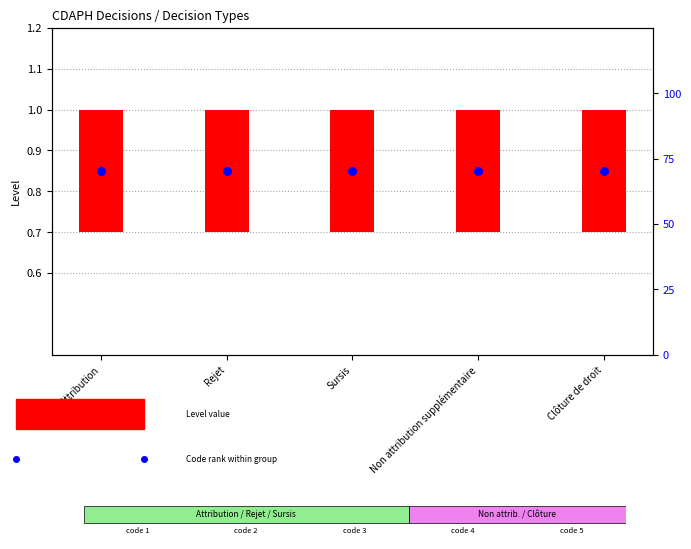

What is the total value across all series at Non attribution supplémentaire?

1.1